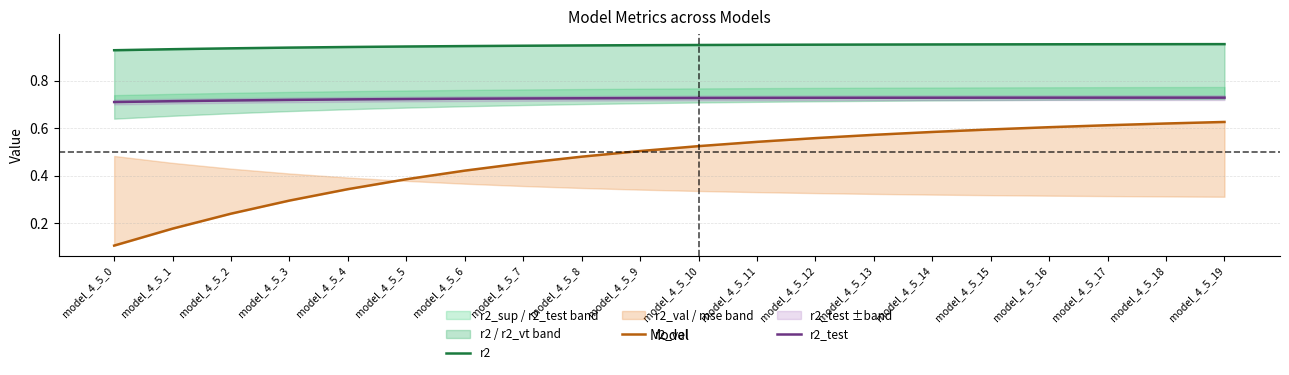

How many r2_test values are between 0 and 1?

20